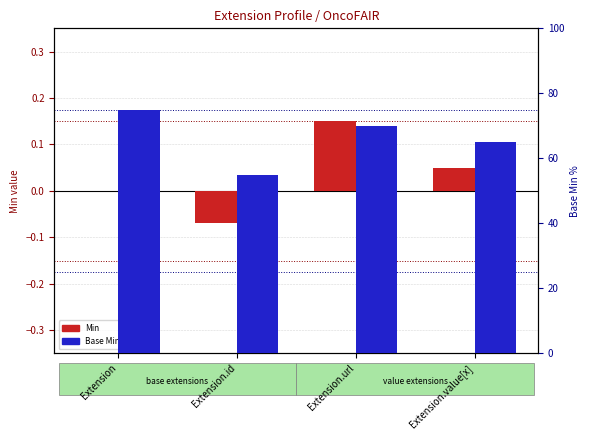

What is the difference between the Min values at Extension.value[x] and Extension?

0.1